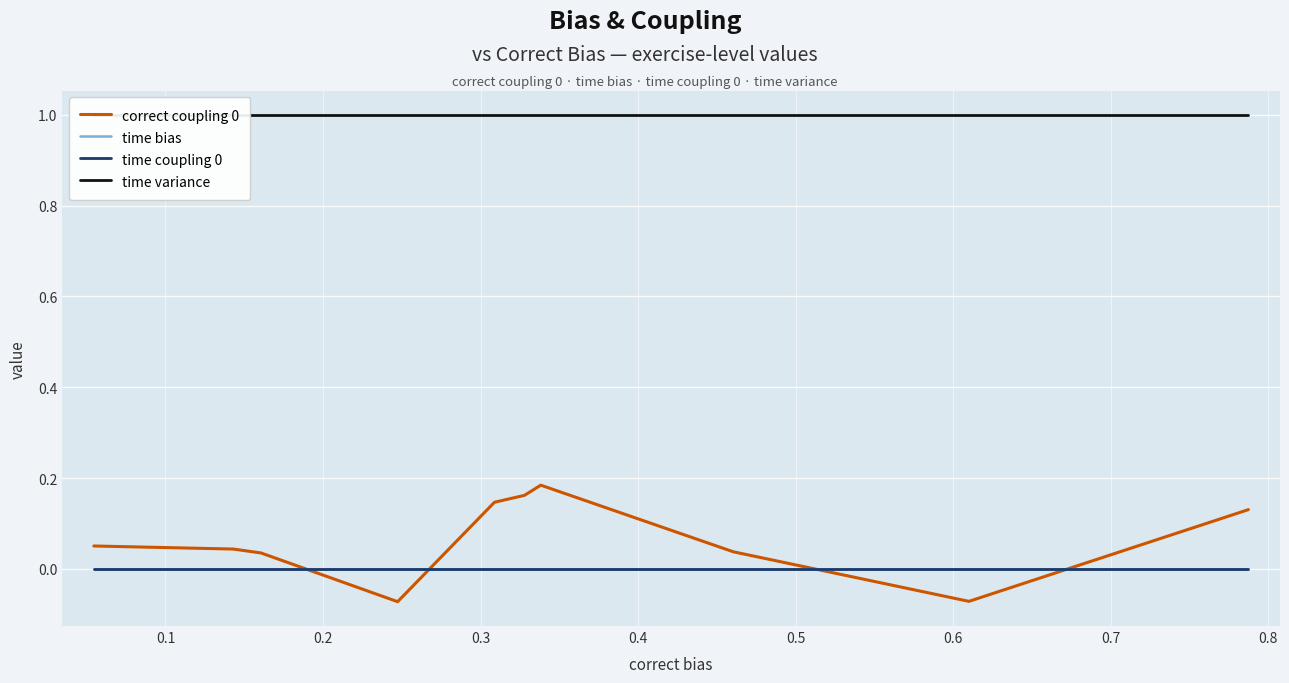

Is the value of time coupling 0 at 0.8 greater than the value of time variance at 0.3?

No